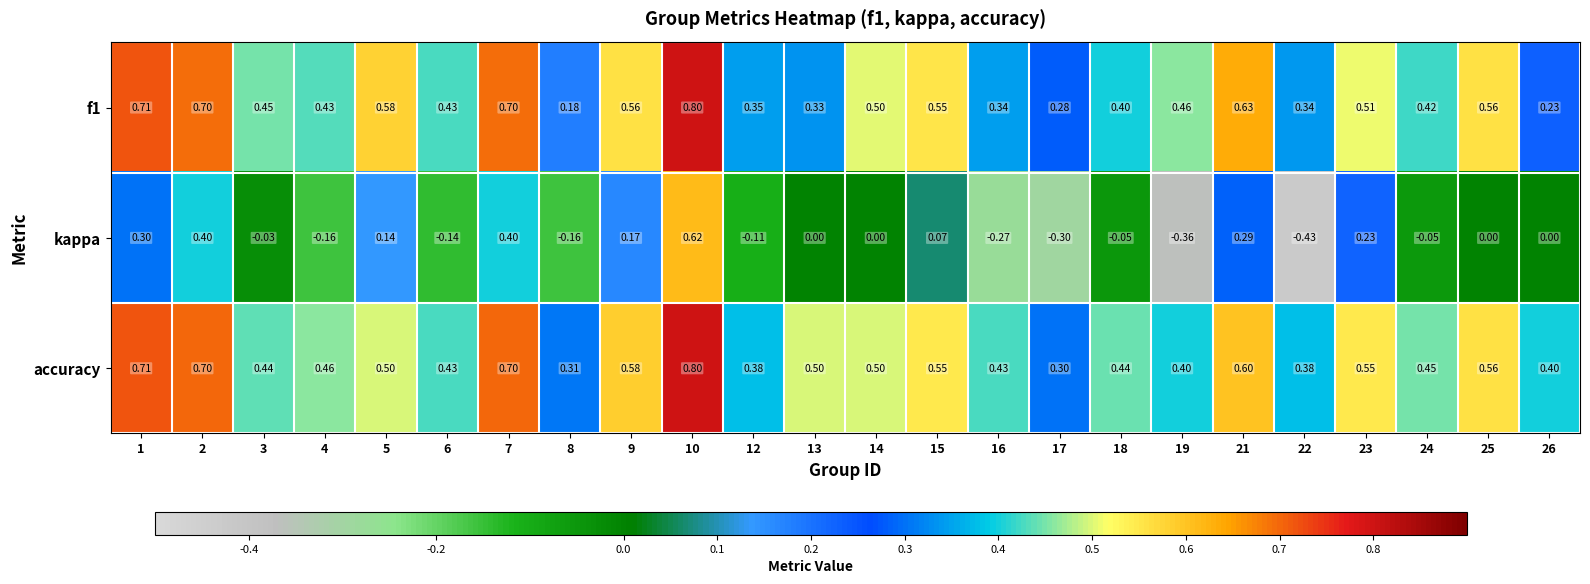

At which category is the sum across all series the highest?

10